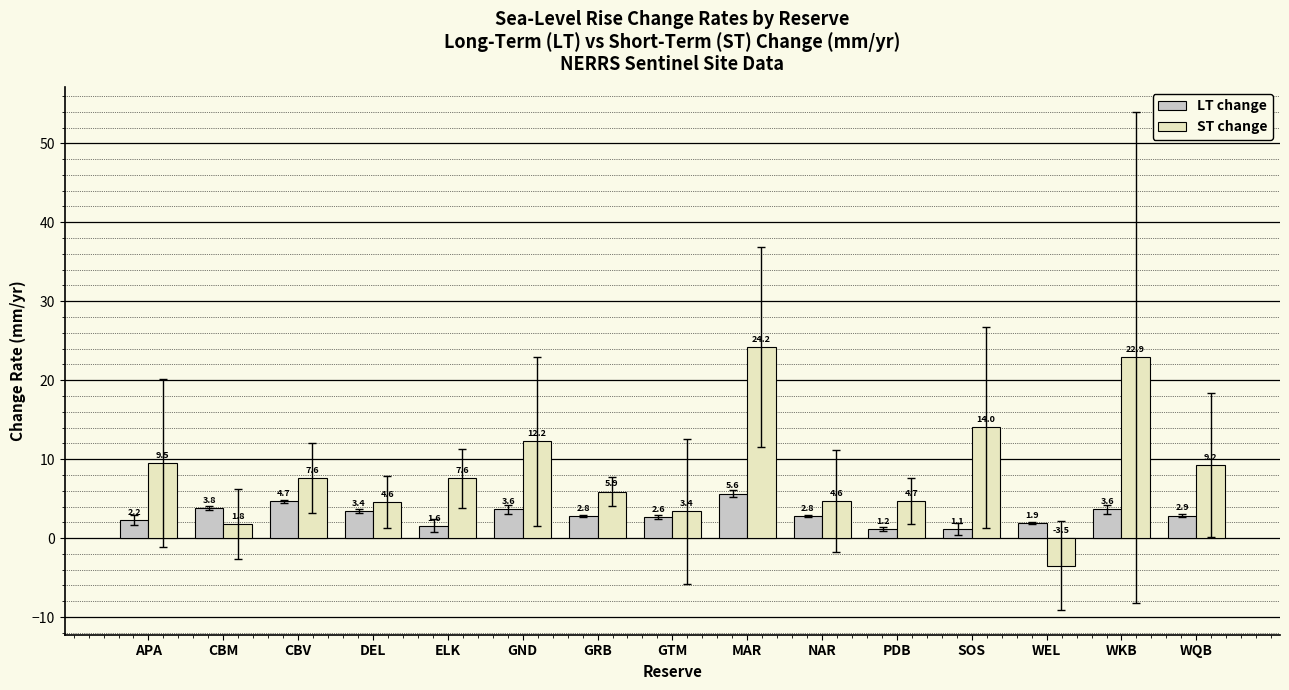

Which series has the largest total across all categories?

ST change